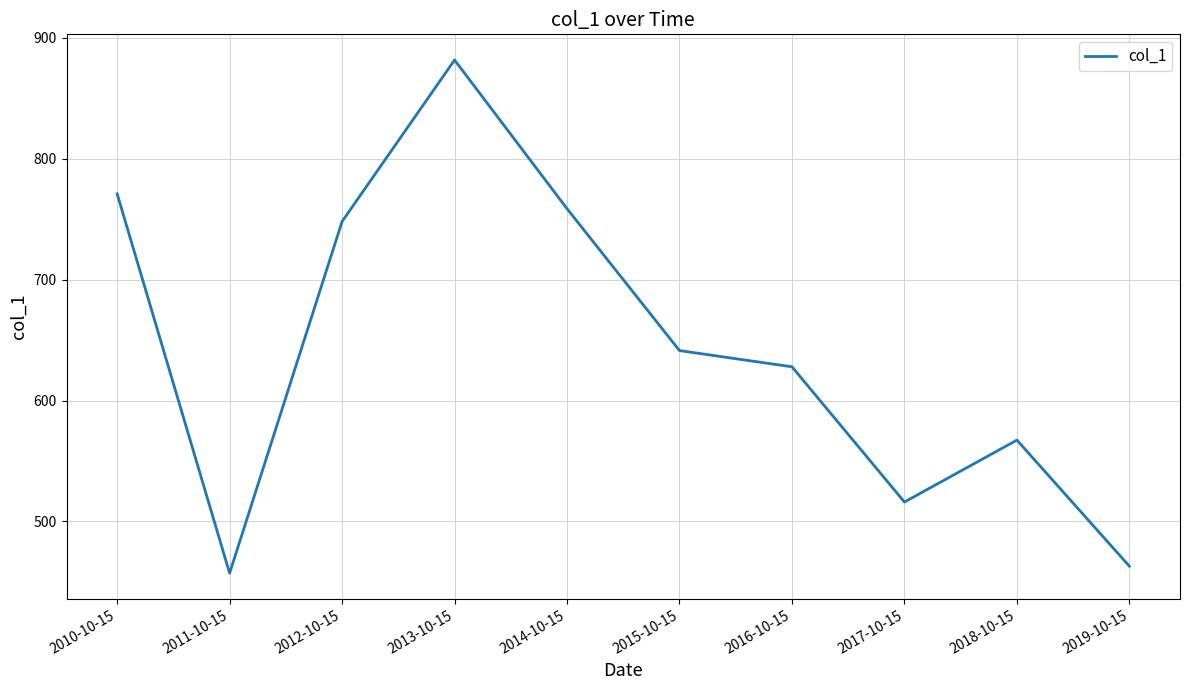

What is the sum of all values?

6432.4